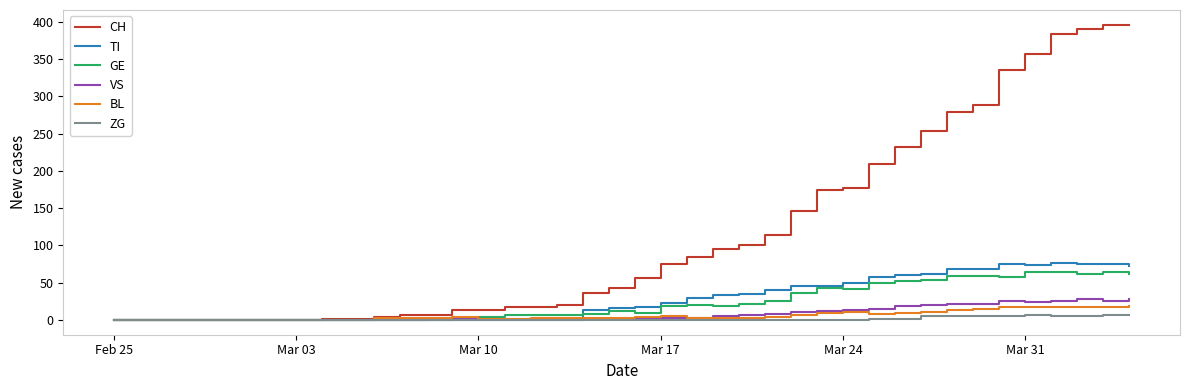

What is the highest value of the GE series?

65